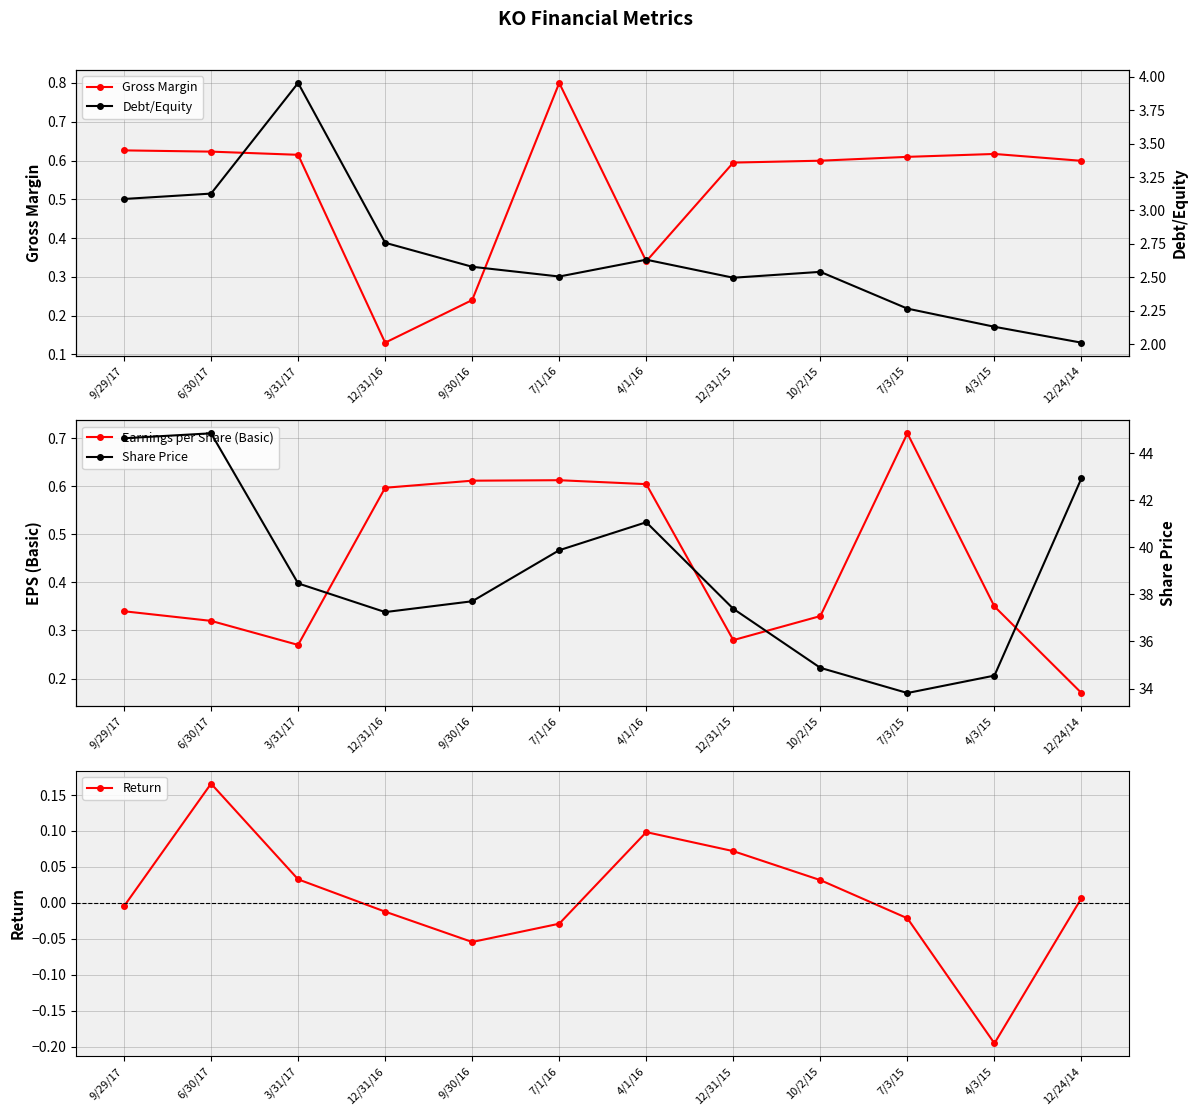

List the labels in order of Gross Margin value, smallest first.

12/31/16, 9/30/16, 4/1/16, 12/31/15, 12/24/14, 10/2/15, 7/3/15, 3/31/17, 4/3/15, 6/30/17, 9/29/17, 7/1/16